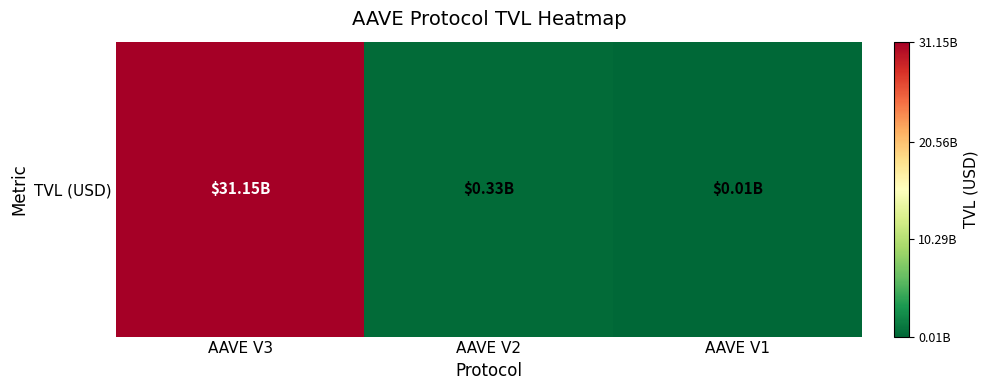

Where is the data nearest to the value 15580204501?

AAVE V2